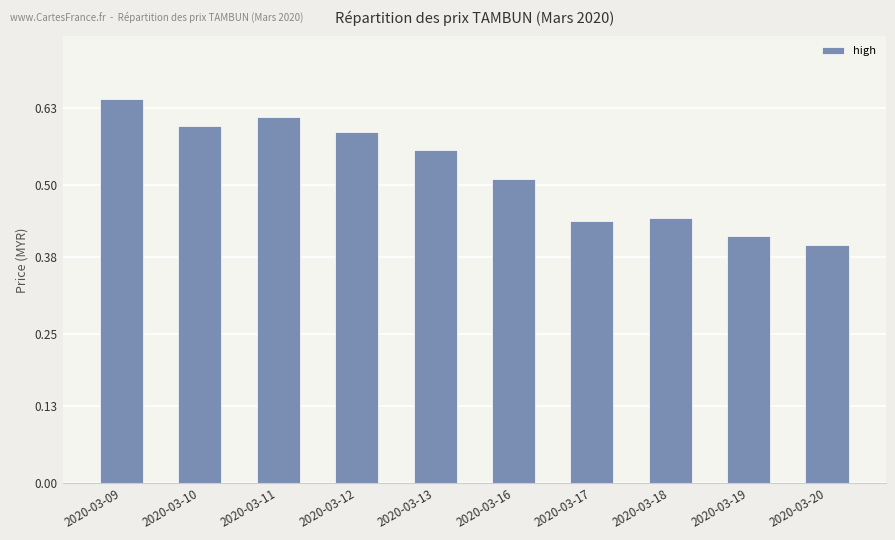

What is the difference between the maximum and minimum values?

0.2